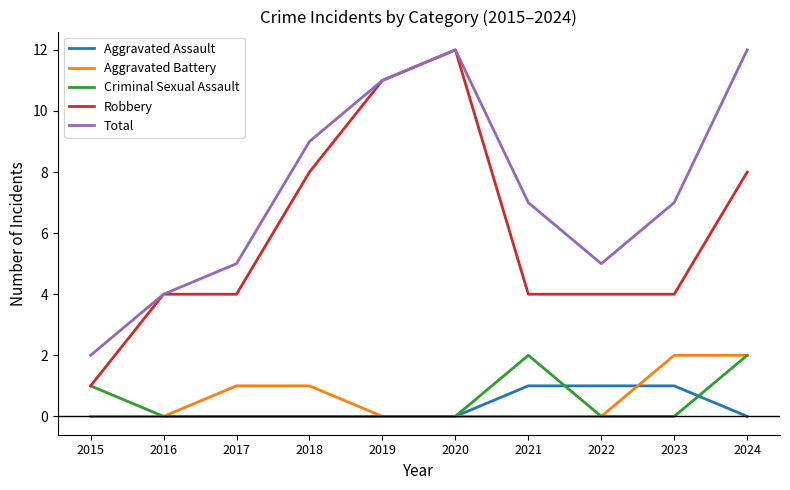

Does the chart display data point markers on the line(s)?

No